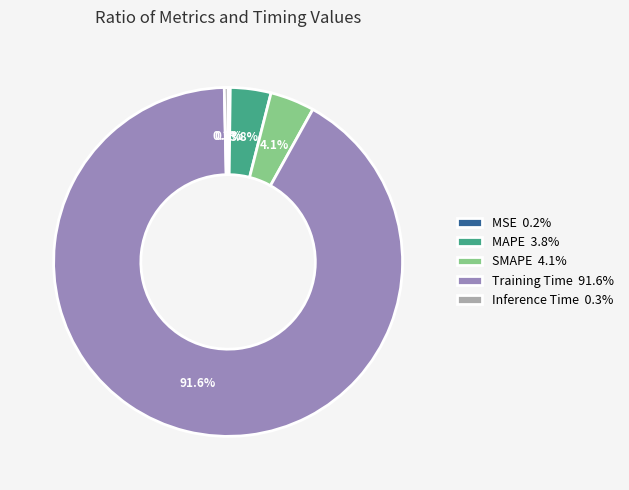

Does any single category account for the majority?

Yes